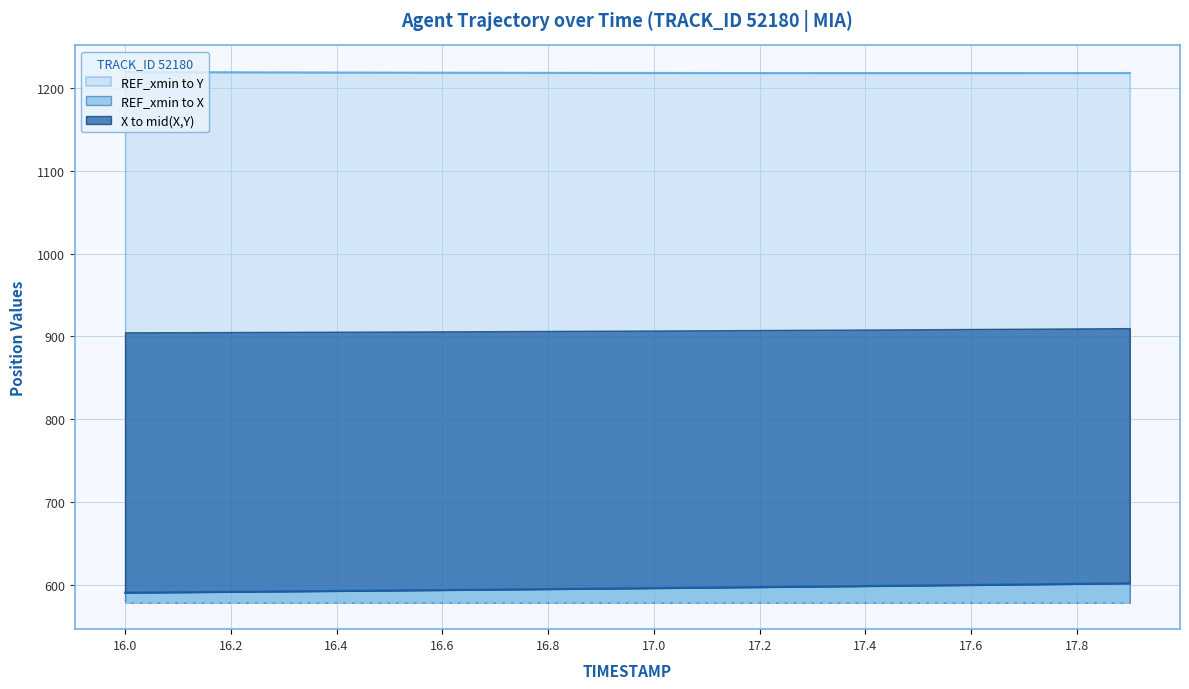

Reading left to right, extract all data points from this chart.

X: 16.0=590.6	16.1=591.1	16.2=591.6	16.3=592.2	16.4=592.7	16.5=593.2	16.6=593.8	16.7=594.3	16.8=594.9	16.9=595.5	17.0=596.1	17.1=596.7	17.2=597.3	17.3=598.0	17.4=598.6	17.5=599.2	17.6=599.9	17.7=600.6	17.8=601.2	17.9=601.9
Y: 16.0=1219.3	16.1=1219.1	16.2=1218.9	16.3=1218.8	16.4=1218.6	16.5=1218.5	16.6=1218.4	16.7=1218.3	16.8=1218.2	16.9=1218.2	17.0=1218.1	17.1=1218.1	17.2=1218.0	17.3=1218.0	17.4=1218.0	17.5=1218.0	17.6=1218.0	17.7=1218.0	17.8=1218.0	17.9=1218.1